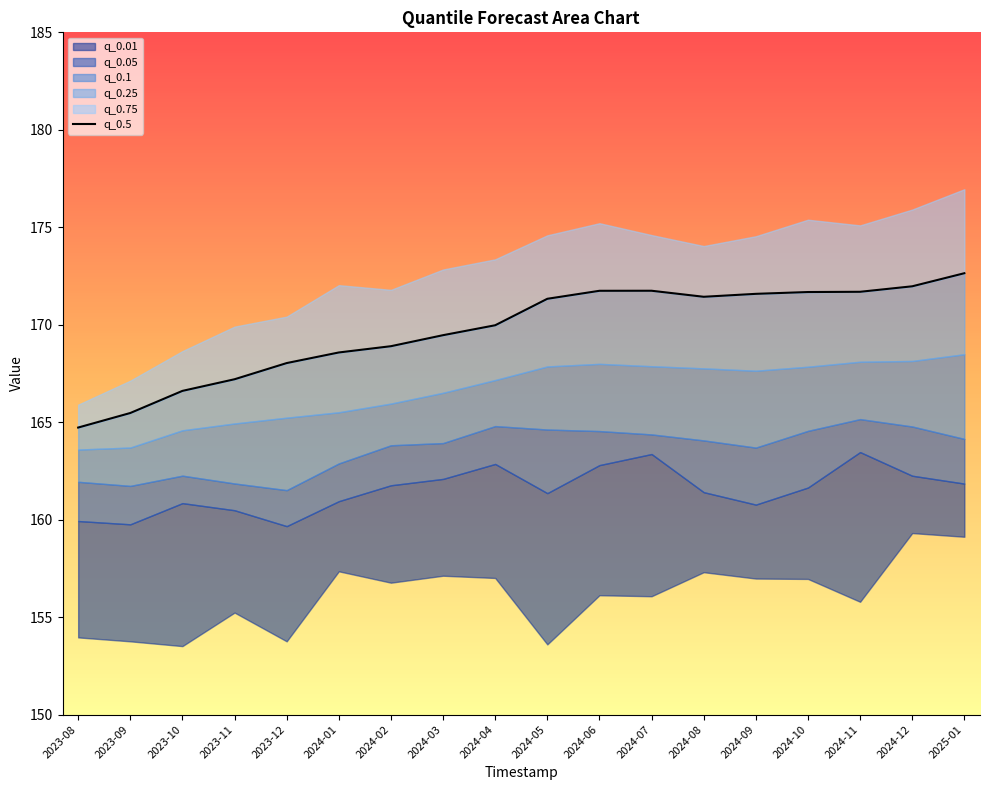

At which category does the chart reach its minimum across all series?

2023-08